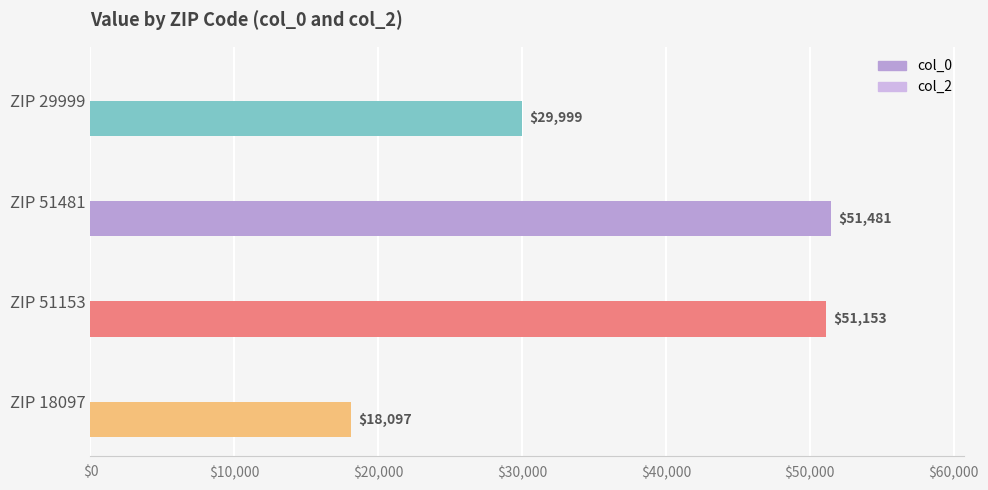

The chart shows a value of 83376 at ZIP 51153. True or false?

False